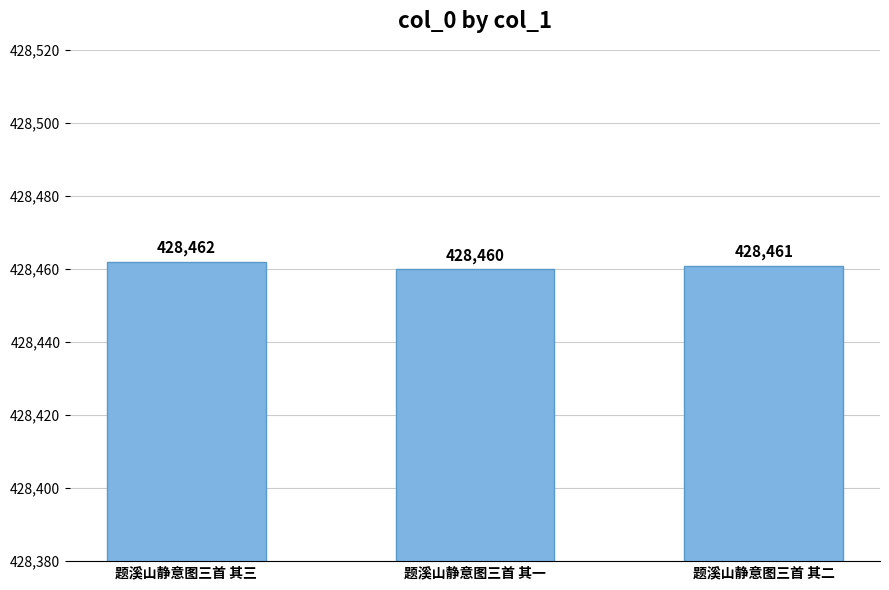

How many categories are shown in the chart?

3